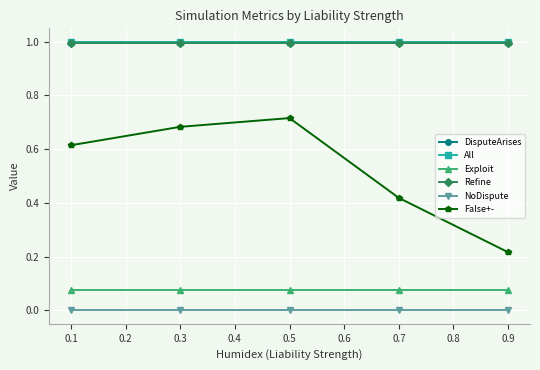

How many lines are shown in the chart?

6